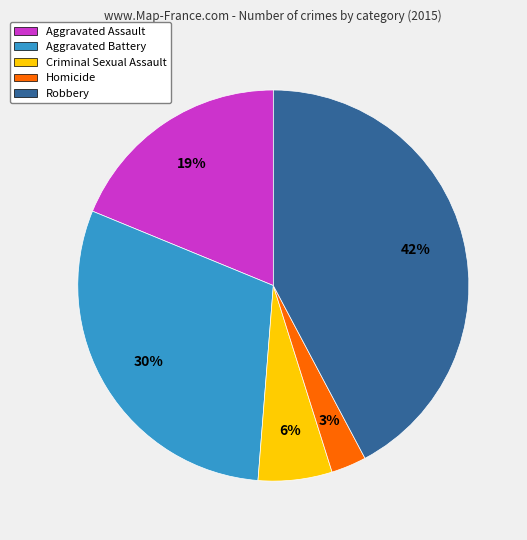

How many segments does this pie chart have?

5